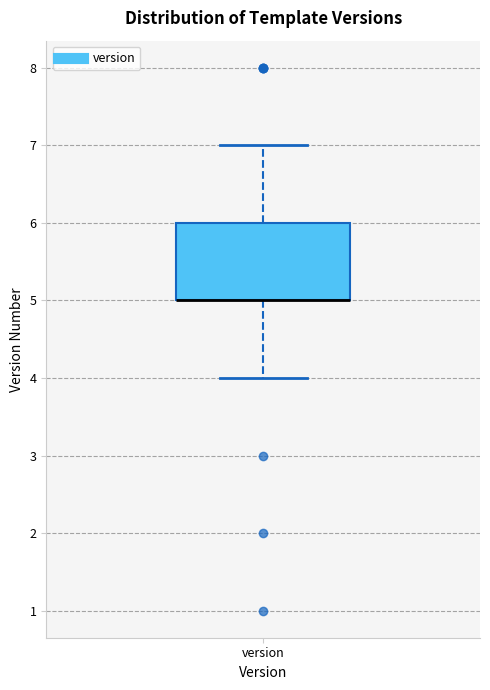

Read this box plot against the y-axis: the position of the median line, the range covered by the box, and the ends of both whiskers. The values are not printed on the chart, so give them approximately, as read against the axis.

median 5 (drawn on the box's lower edge), box 5 to 6, whiskers 4 to 7